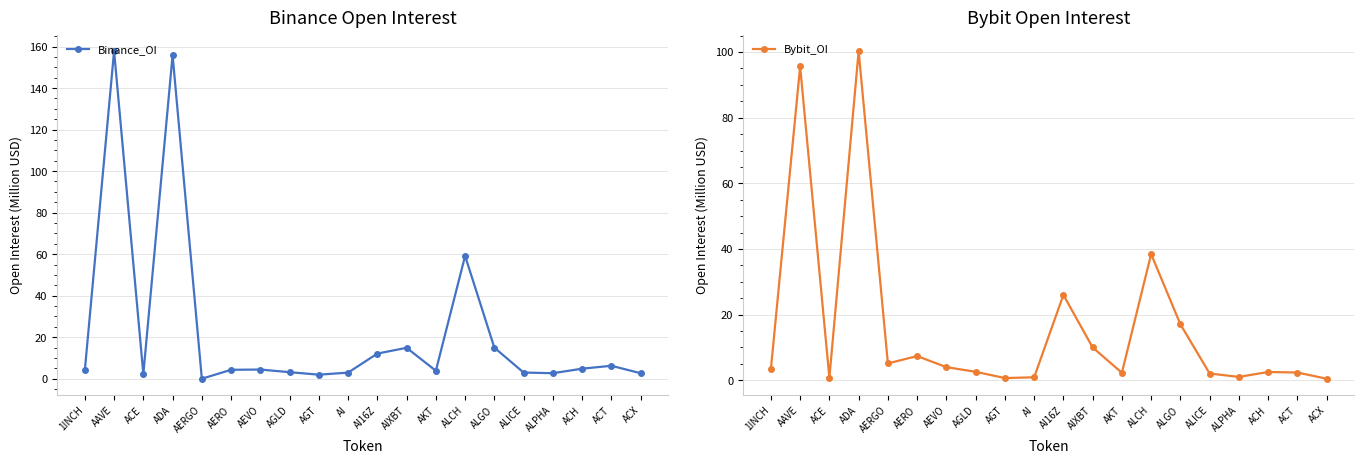

The Binance_OI series shows 155.8 at ADA. True or false?

True